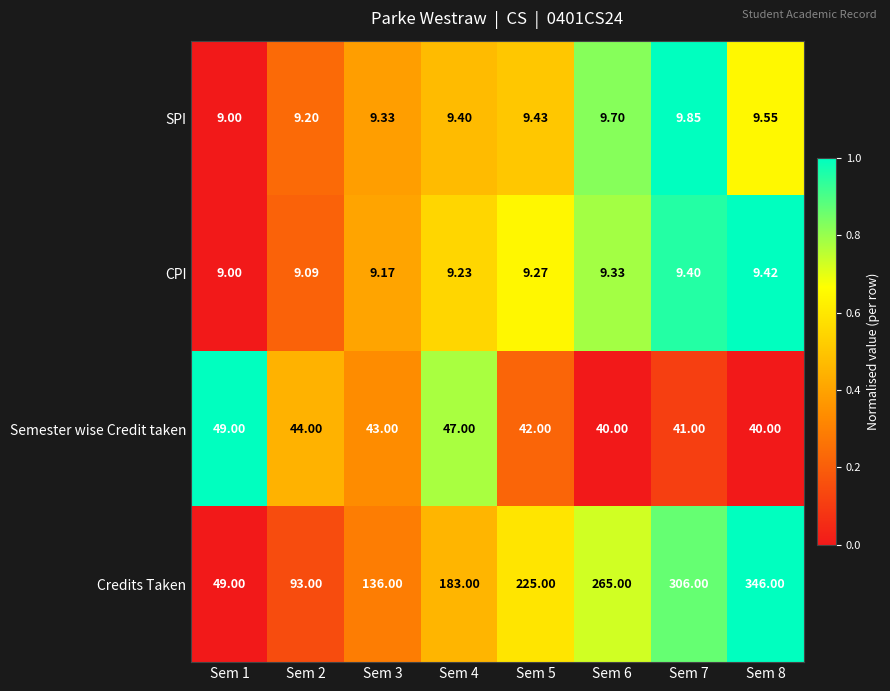

Which series has the widest spread of values?

Credits Taken